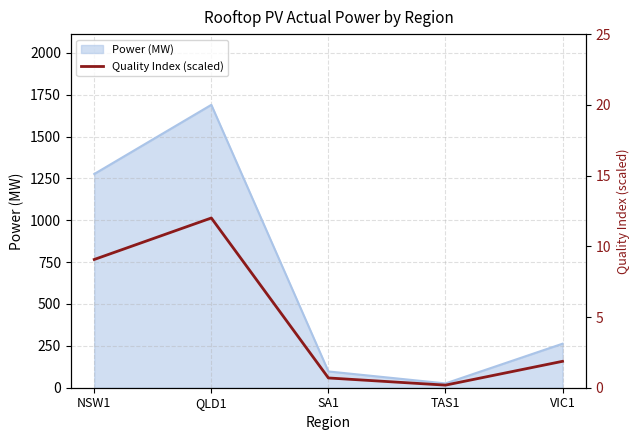

Which has a higher value, NSW1 or TAS1?

NSW1